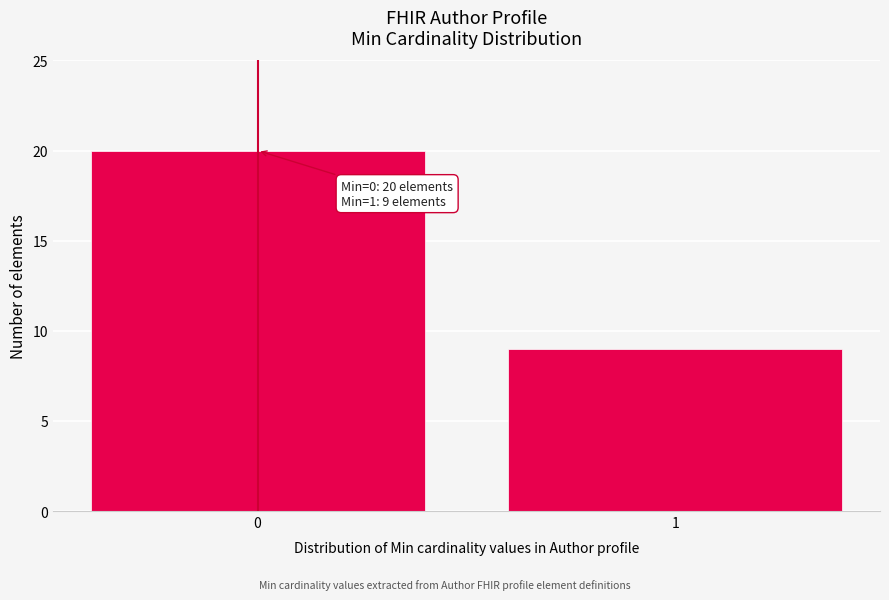

Reading right to left, extract all data points from this chart.

9	20